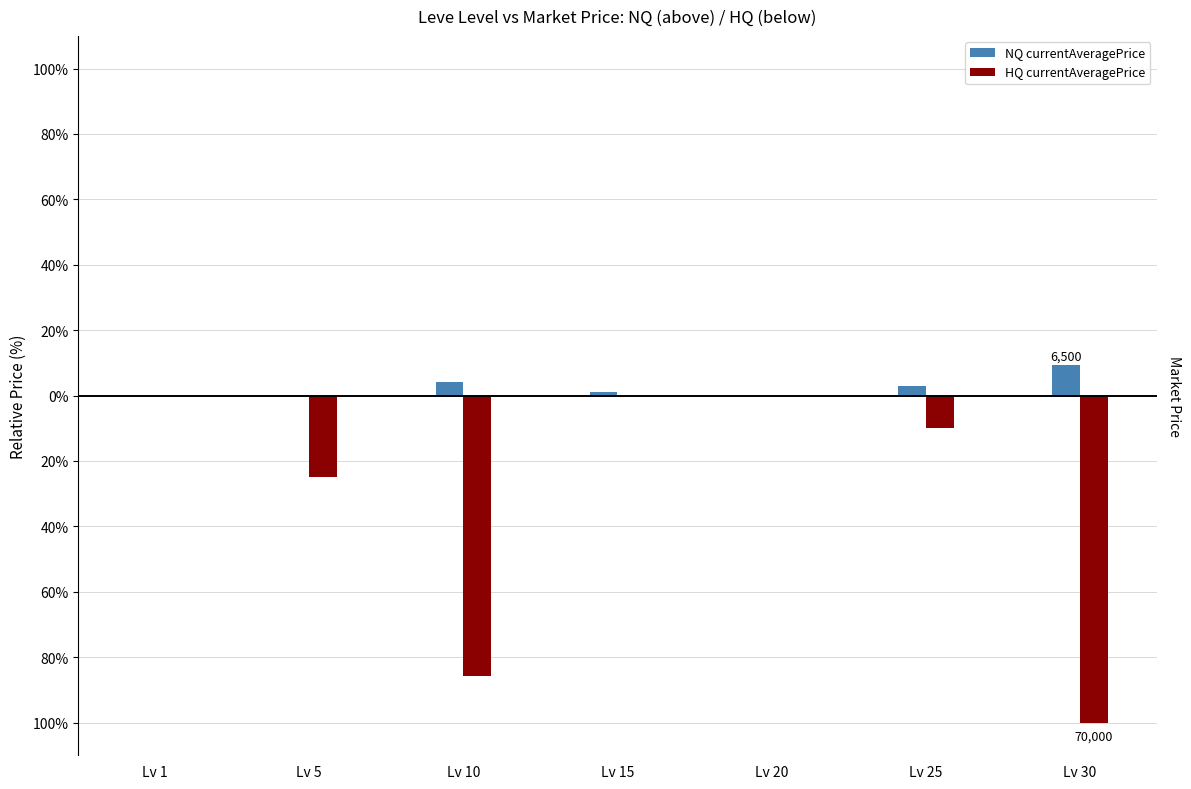

What is the difference between the maximum and minimum values in the HQ currentAveragePrice series?

100.0